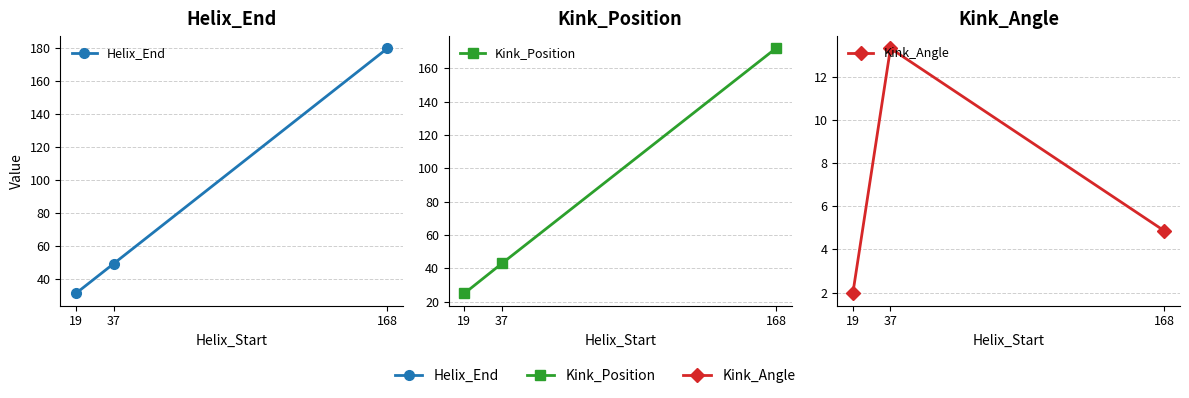

Reading left to right, list all the values displayed in this chart.

Helix_End: 31.0	49.0	180.0
Kink_Position: 25.0	43.0	172.0
Kink_Angle: 2.0	13.3	4.9